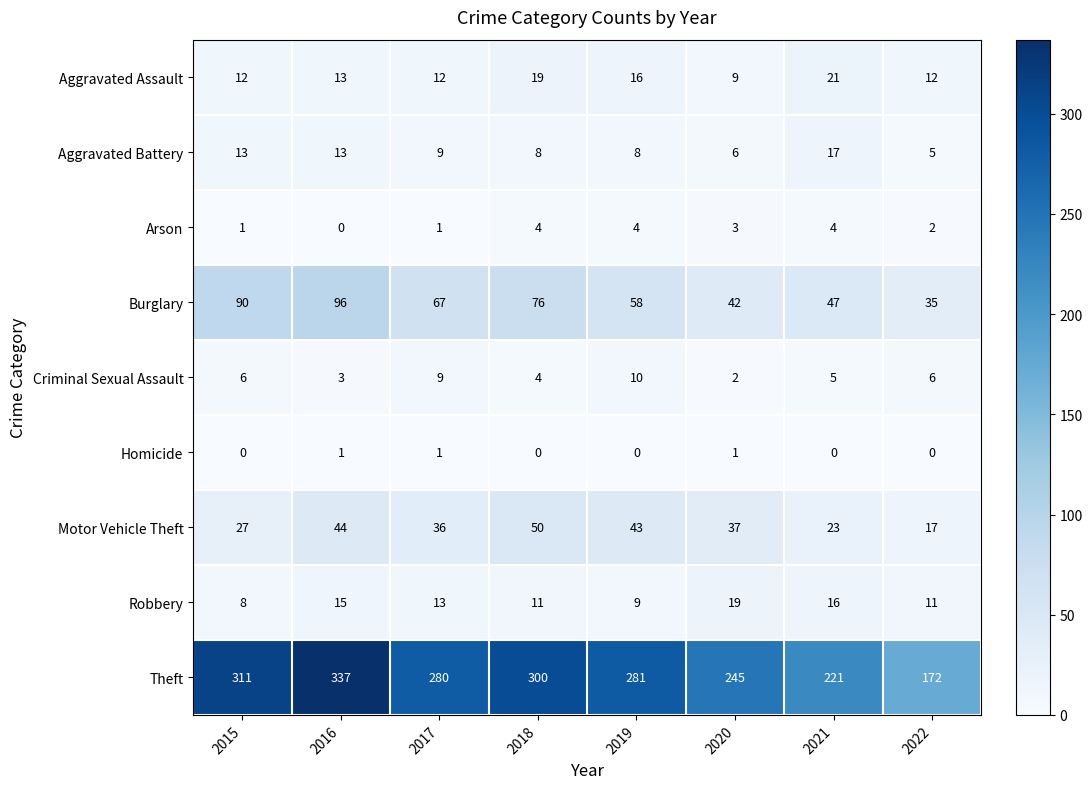

True or false: Motor Vehicle Theft has a value of 9 at 2020.

False